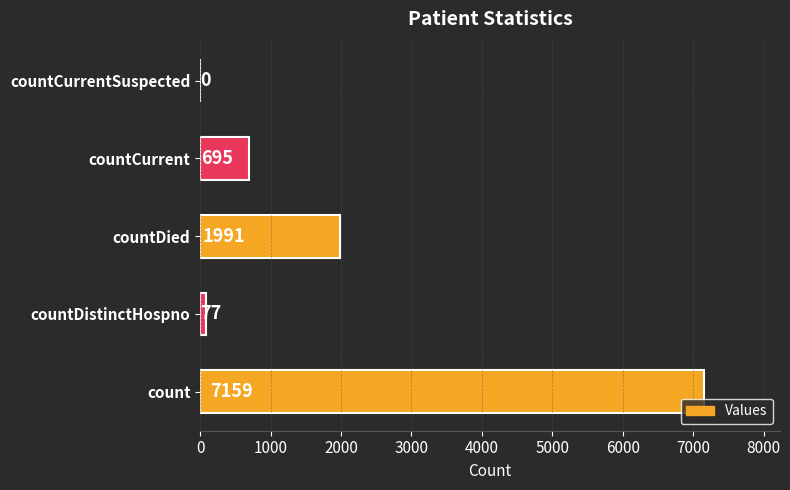

What is the sum of the values at countDied and countCurrentSuspected?

1991